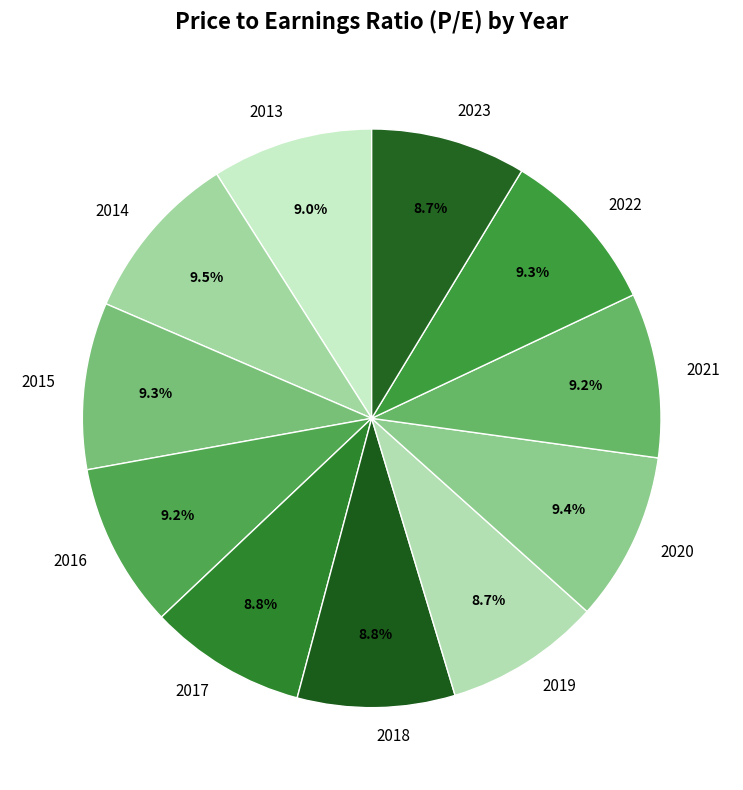

Which has a higher value, 2017 or 2020?

2020